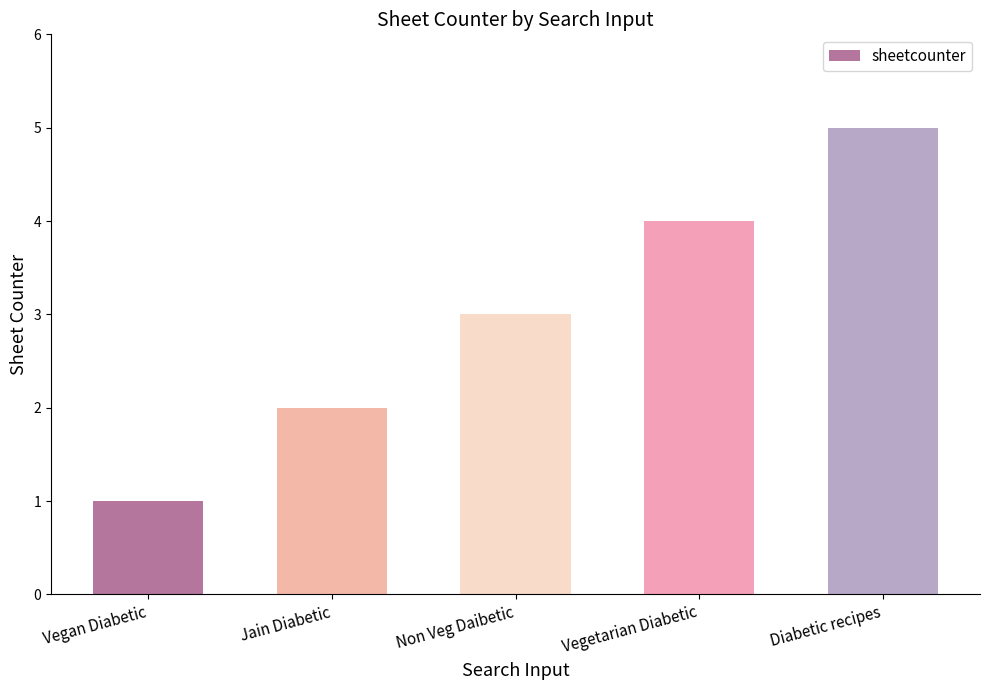

At which category does the chart reach its peak across all series?

Diabetic recipes